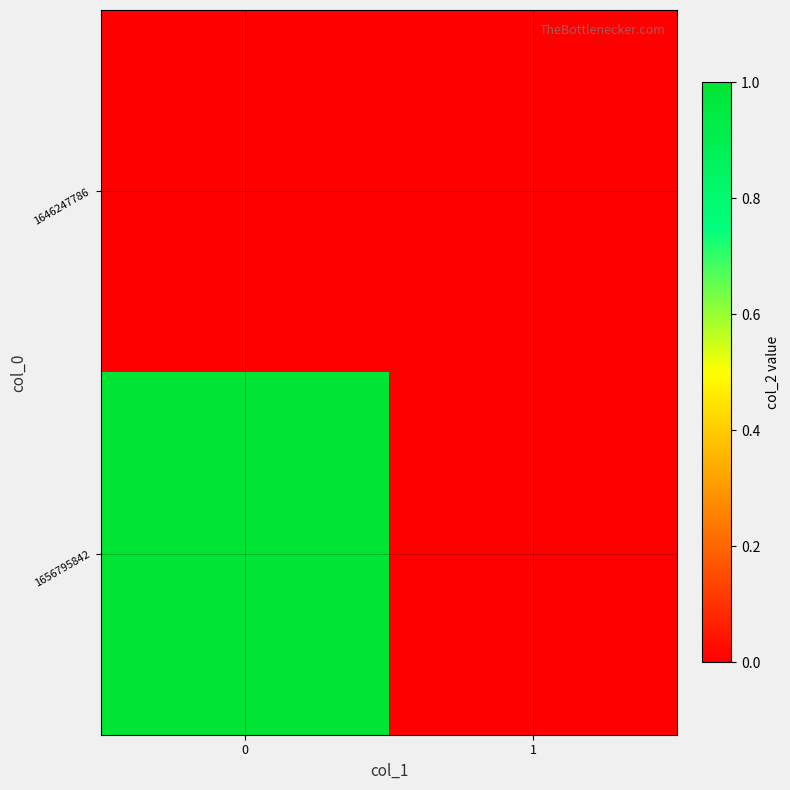

What is the spread (max minus min) of values at 0?

1